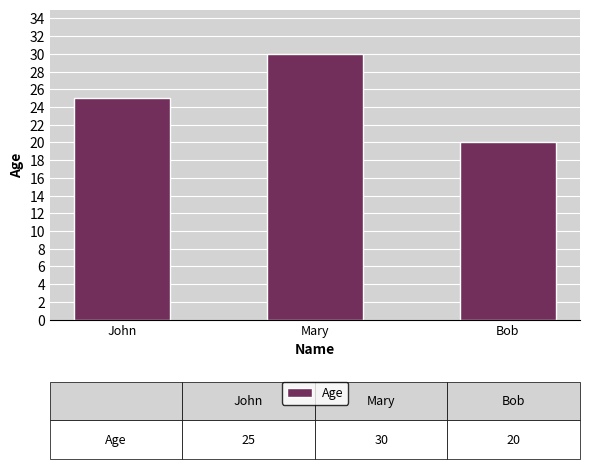

List the labels in order of value, smallest first.

Bob, John, Mary